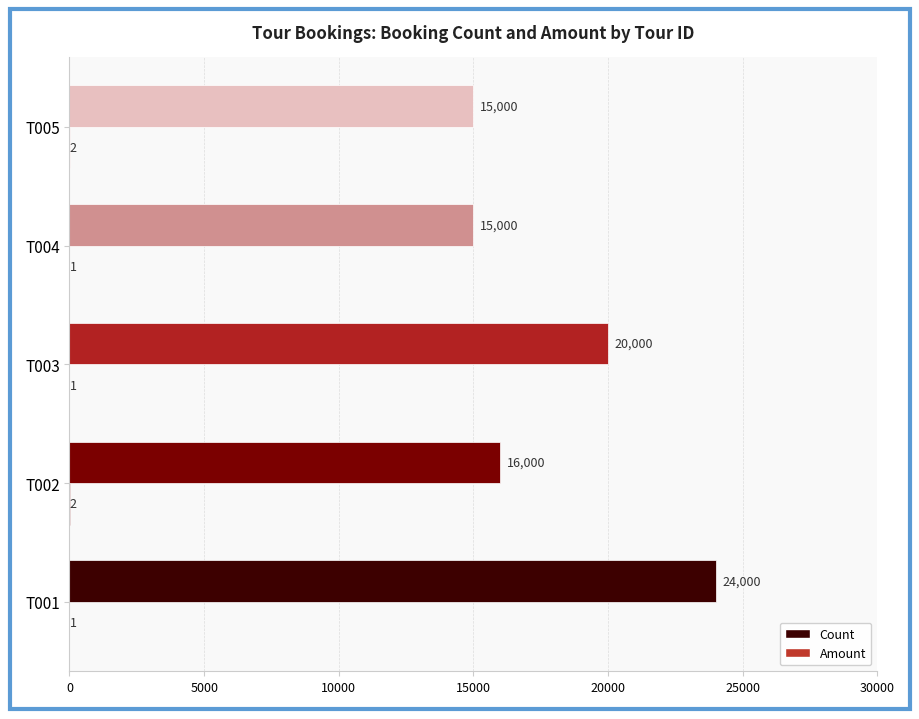

What is the value of the Amount bar at the 1st from the left?

24000